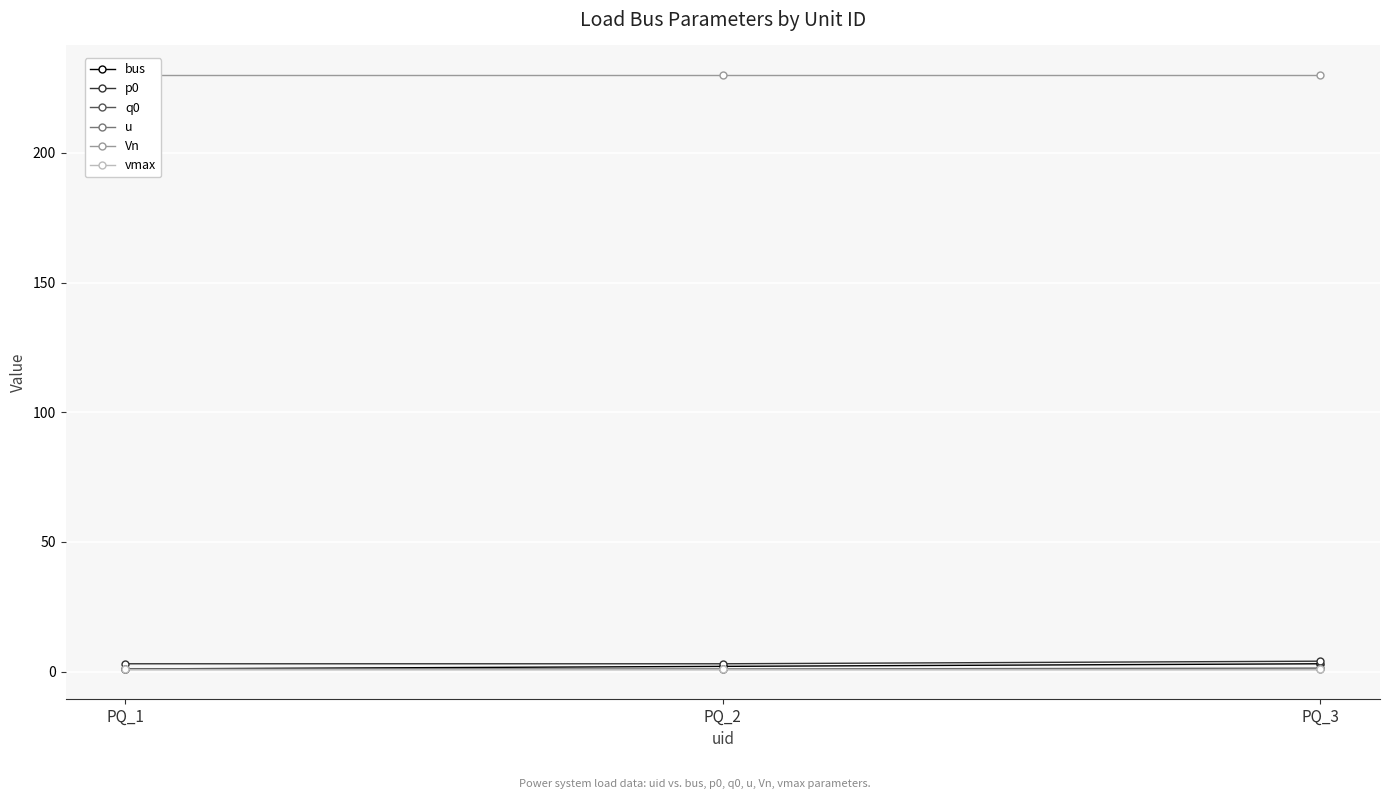

Which series has the largest range (max minus min)?

bus